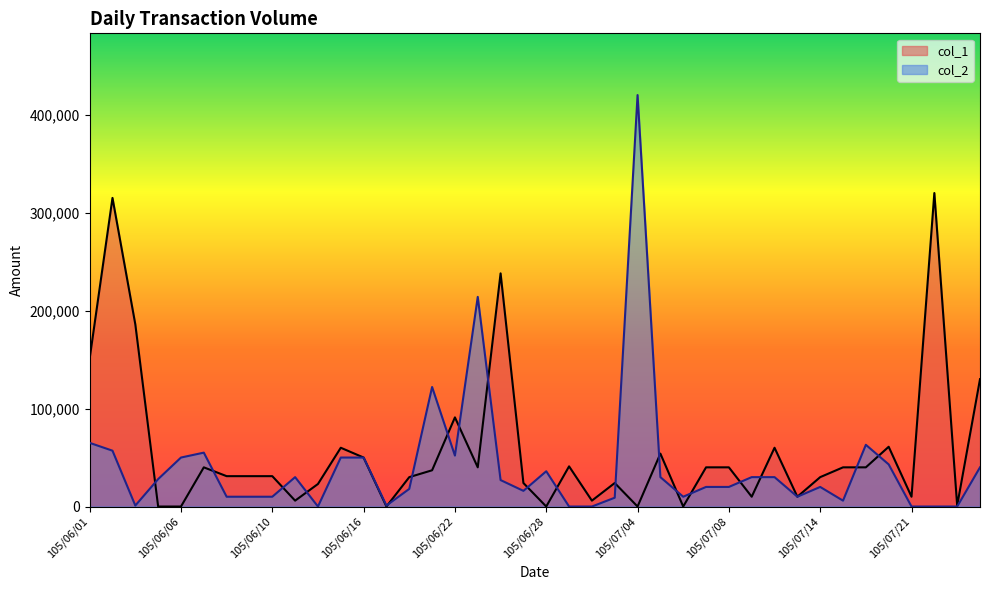

At 105/07/07, list the series in order from largest to smallest.

col_1, col_2